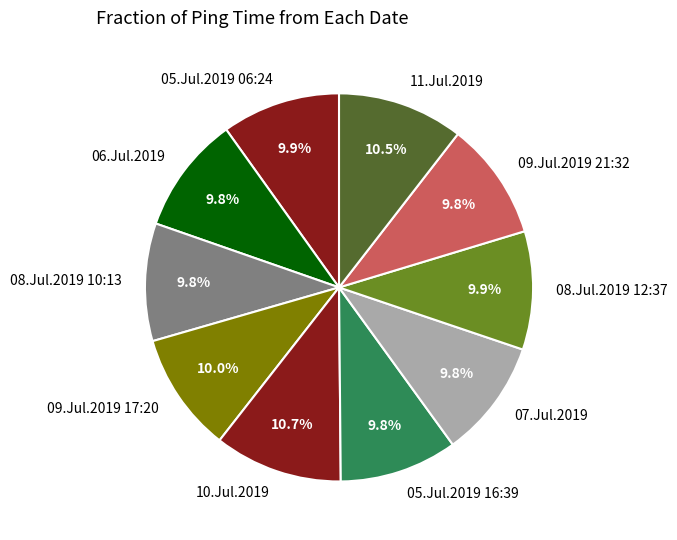

Is there any slice that represents more than half of the pie?

No